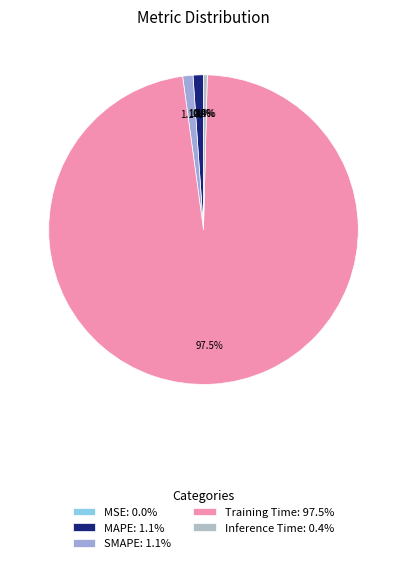

Rank the categories by value from lowest to highest.

MSE, Inference Time, SMAPE, MAPE, Training Time